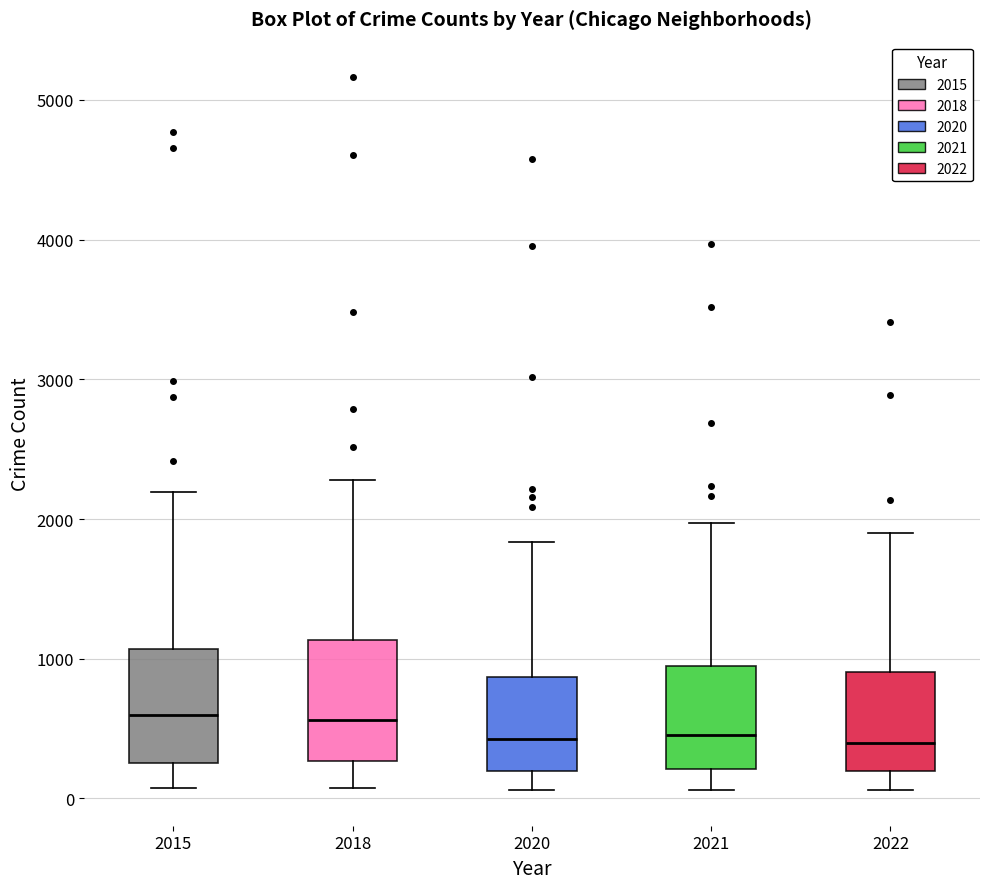

Reading left to right, read every box against the y-axis: the position of its median line, the range the box covers, and the ends of its whiskers. The values are not printed on the chart, so give them approximately, as read against the axis.

2015: median 600, box 300 to 1100, whiskers 100 to 2200
2018: median 600, box 300 to 1100, whiskers 100 to 2300
2020: median 400, box 200 to 900, whiskers 100 to 1800
2021: median 500, box 200 to 1000, whiskers 100 to 2000
2022: median 400, box 200 to 900, whiskers 100 to 1900